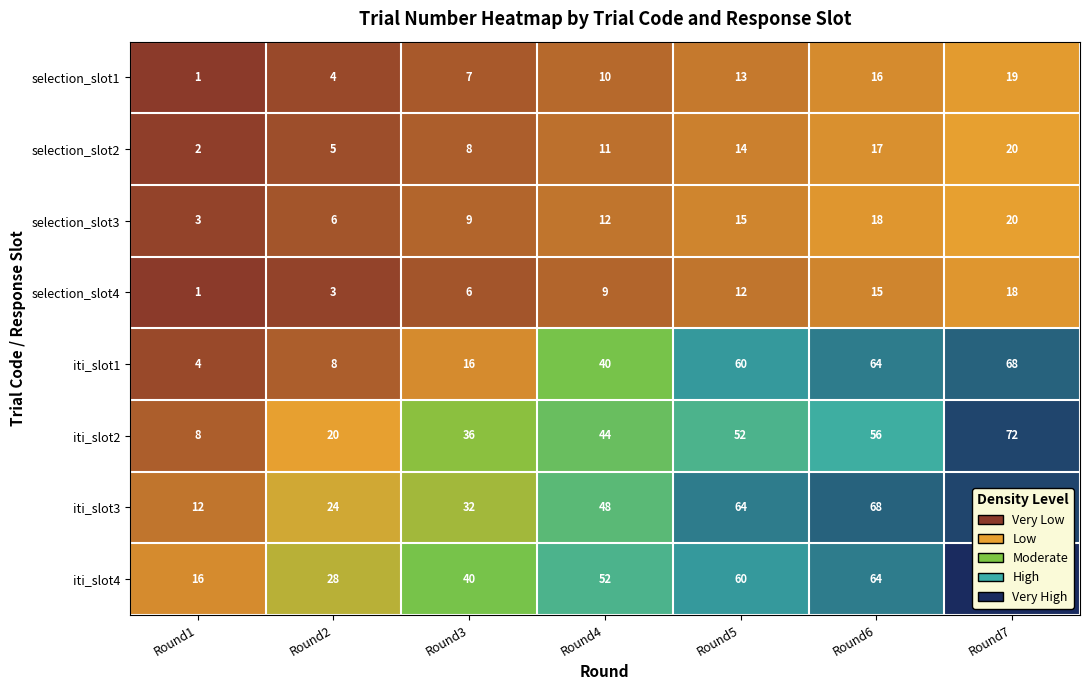

Which category has the lowest value in the selection_slot1 series?

Round1